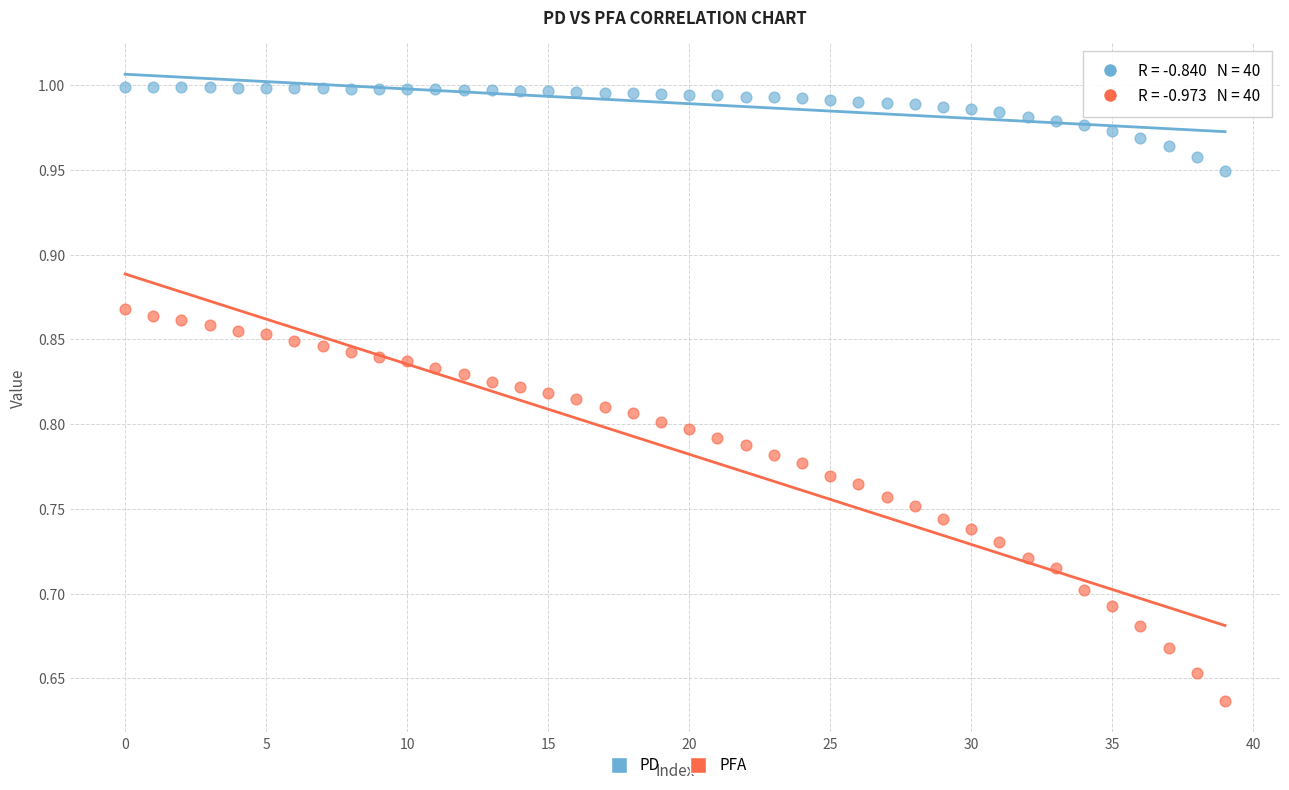

Which series contains the lowest Y value?

PFA